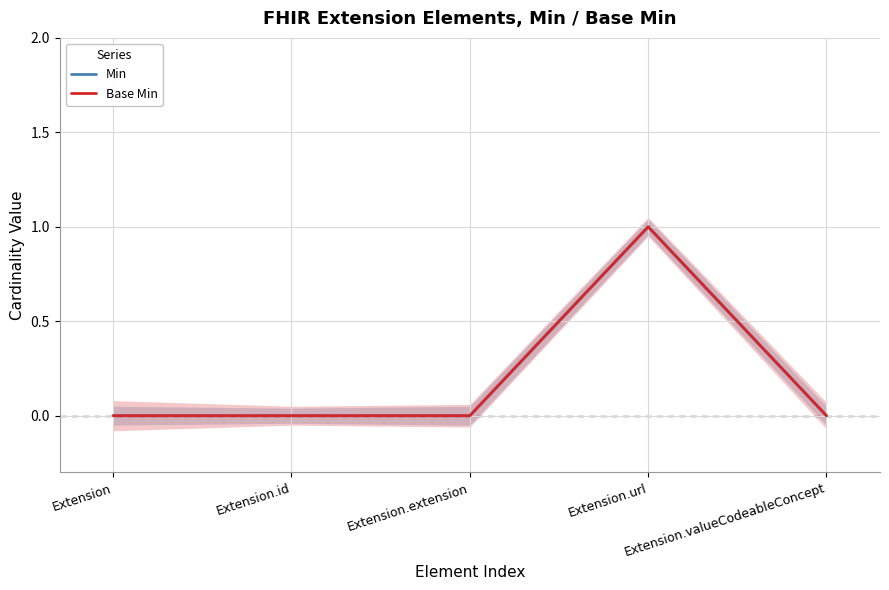

Rank the series at Extension.valueCodeableConcept from highest to lowest value.

Min, Base Min